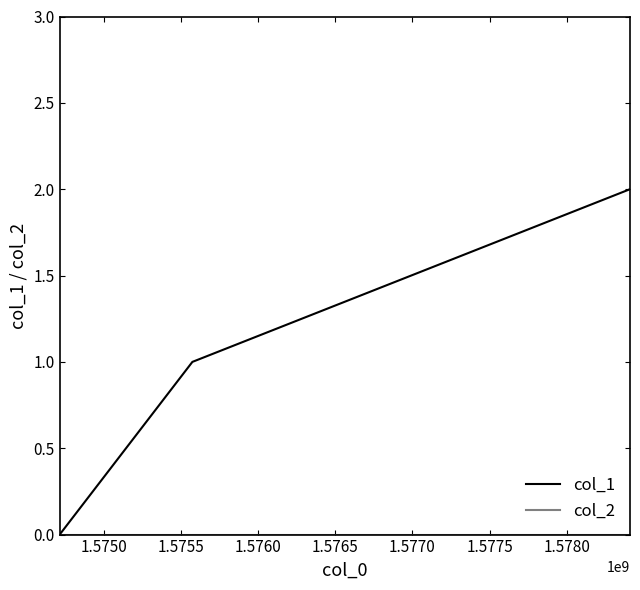

Does the chart have visible grid lines?

No